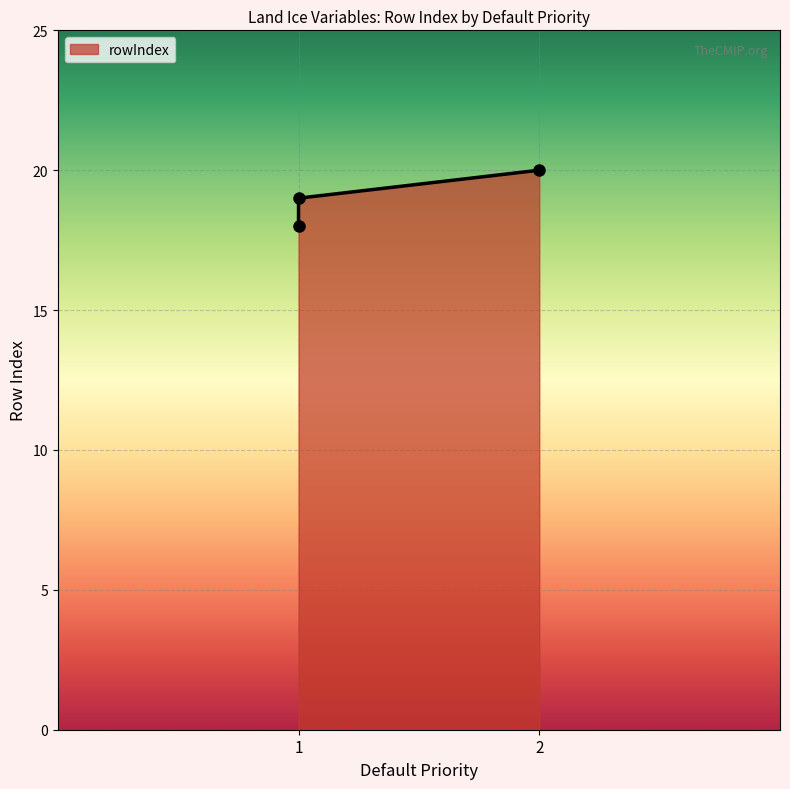

At which label is the value closest to 19?

1